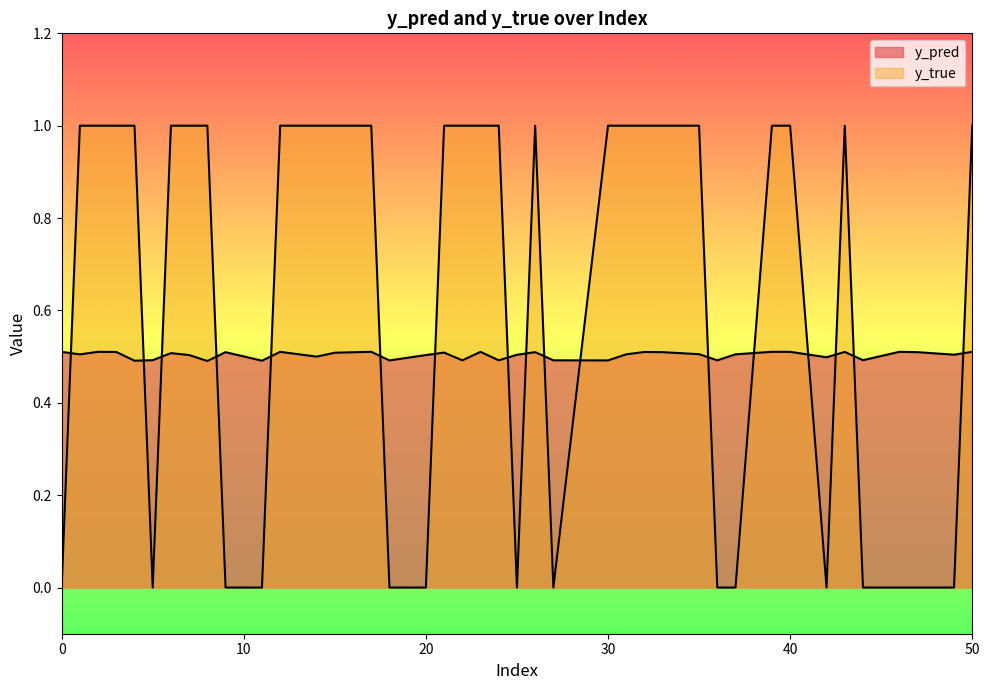

How many lines are shown in the chart?

2